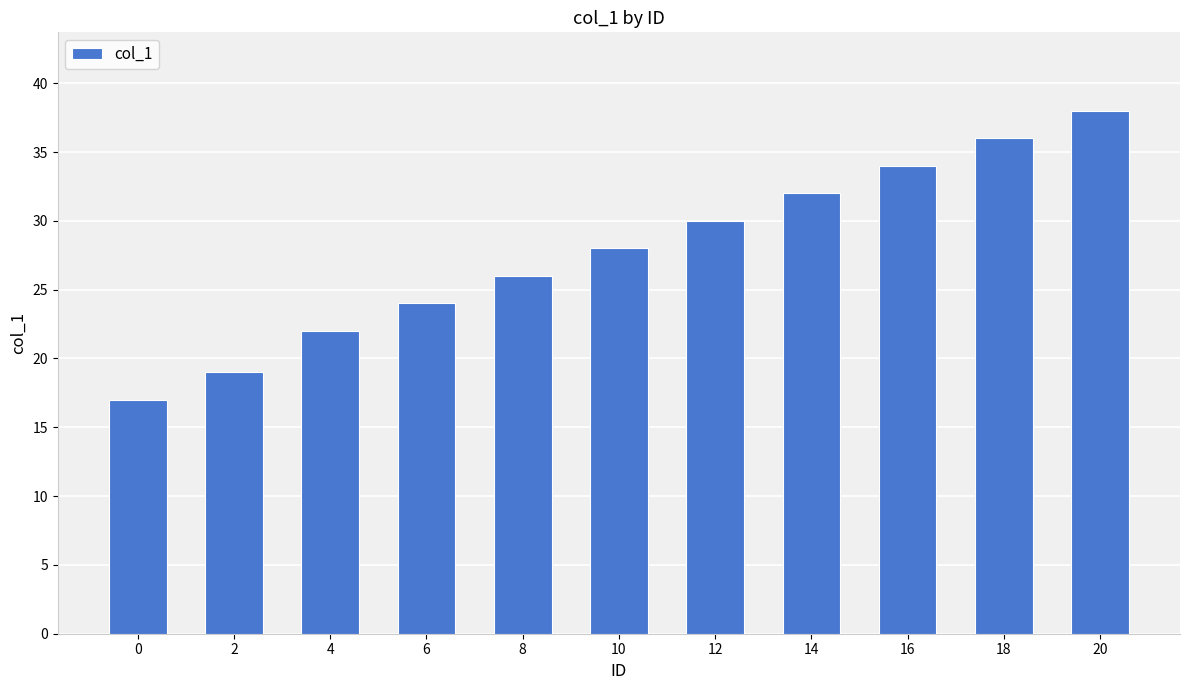

What is the approximate value at 8, to the nearest 5?

25